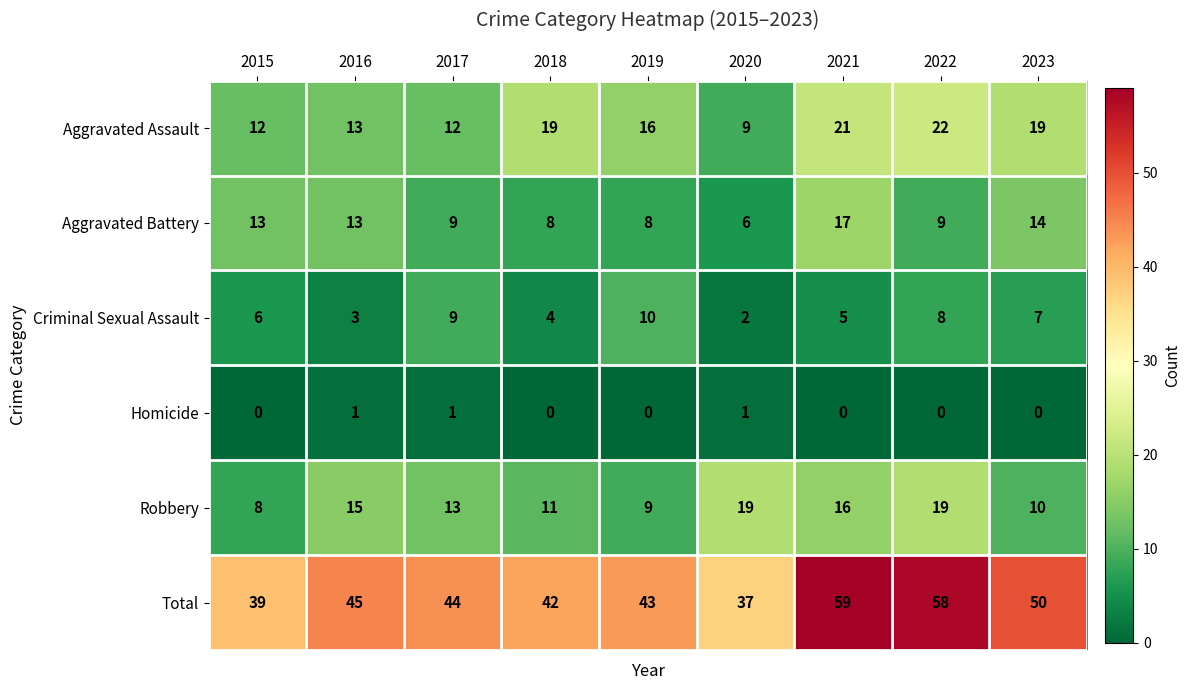

How many categories are shown in the chart?

9